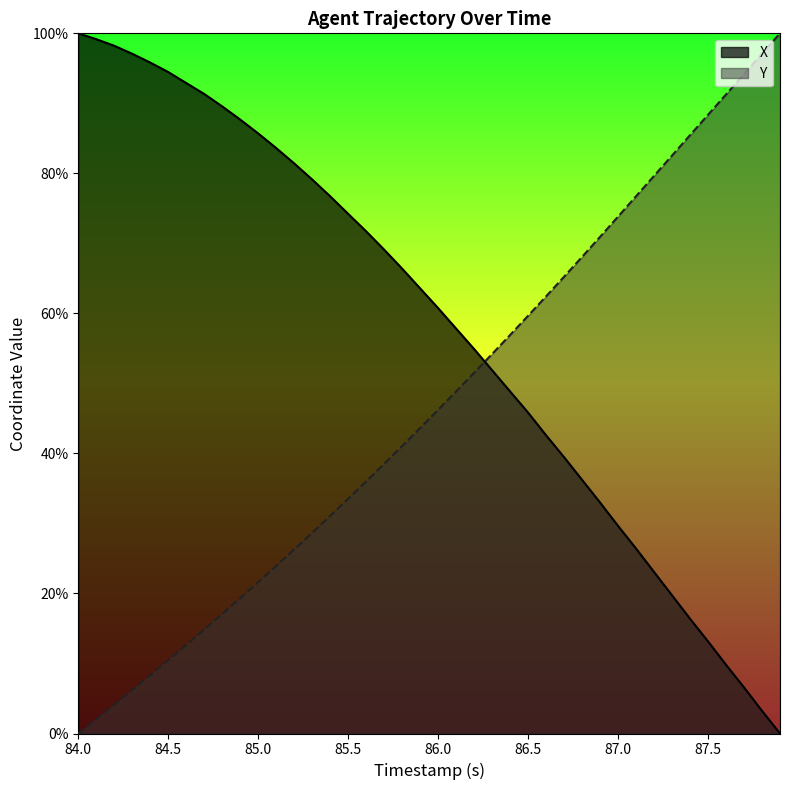

True or false: X and Y intersect in this chart.

True